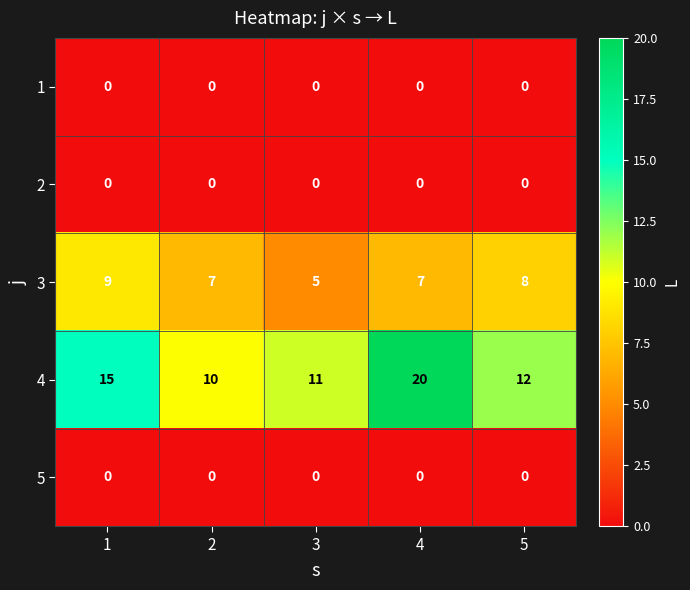

At which category is the sum across all series the highest?

4